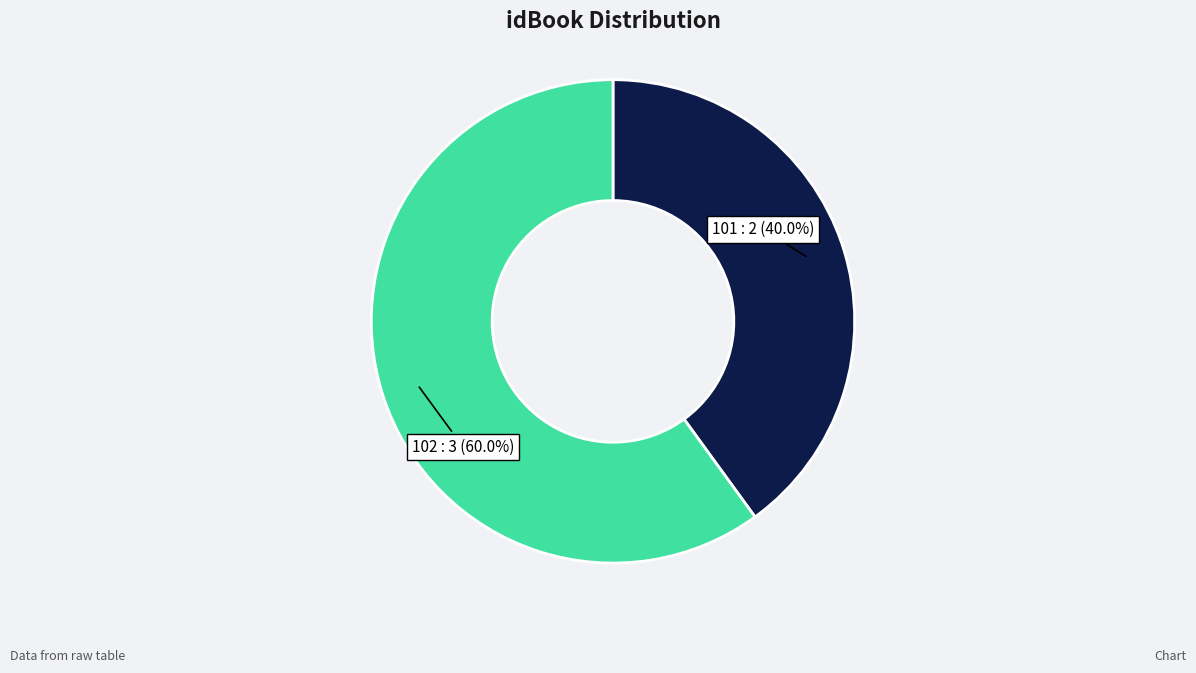

Approximately how many times larger is the value at 102 compared to 101?

1.5